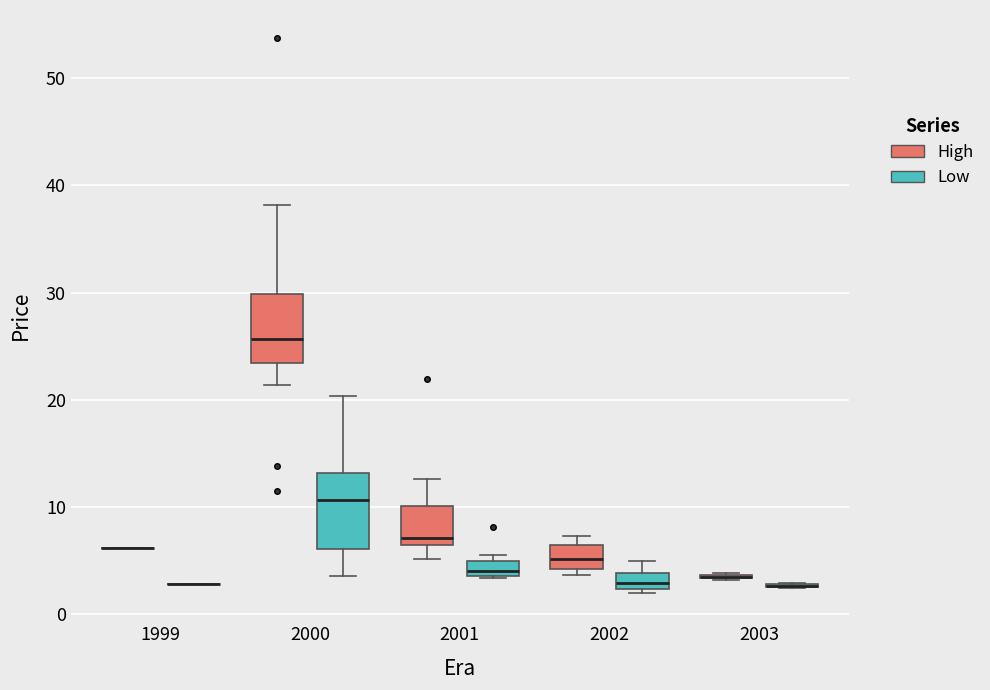

Where is the upper edge of the box for 2001 (High) on the y-axis? The values are not printed on the chart, so give them approximately, as read against the axis.

10